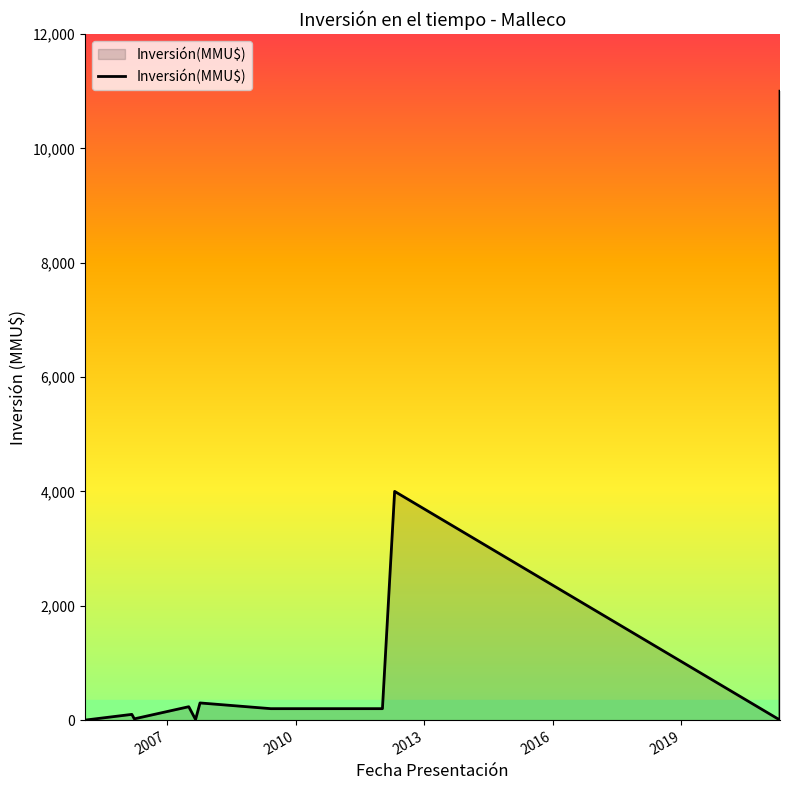

How many lines are shown in the chart?

1